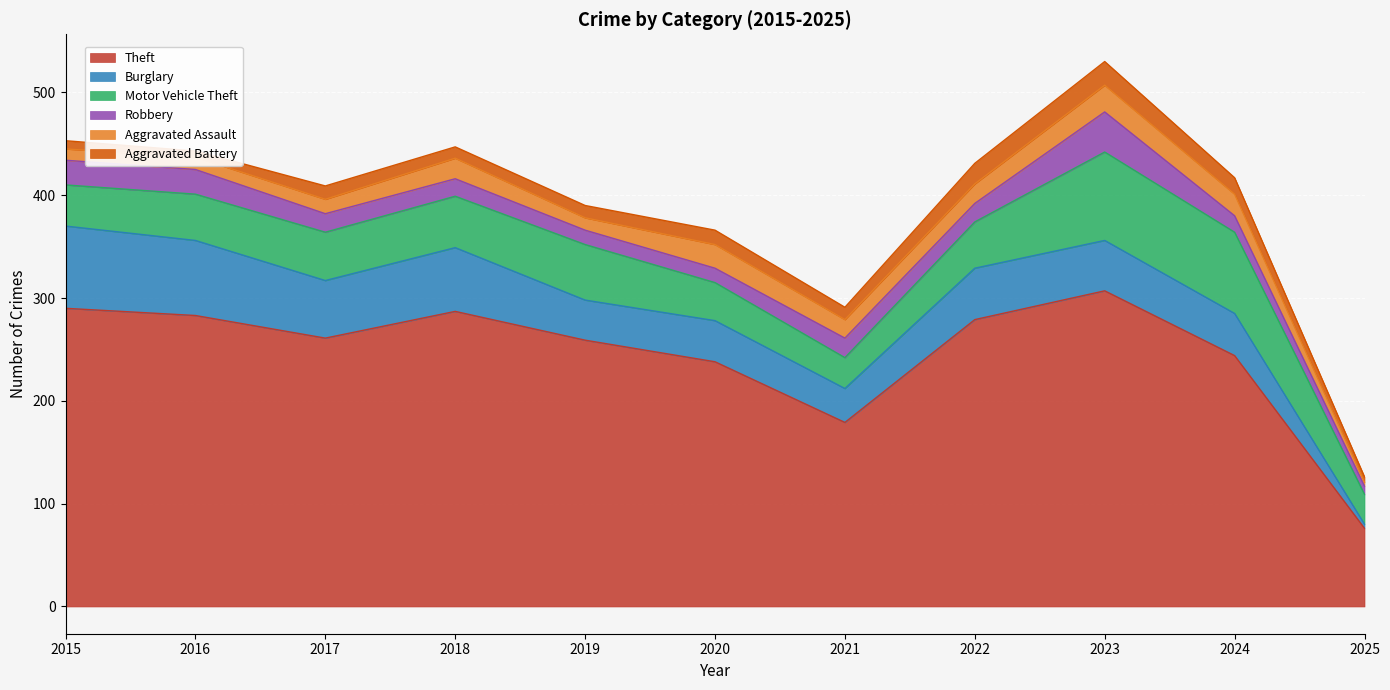

True or false: Aggravated Battery and Motor Vehicle Theft intersect in this chart.

False